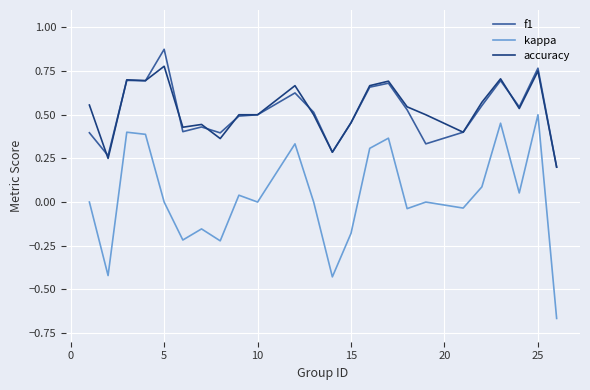

True or false: kappa and accuracy intersect in this chart.

False